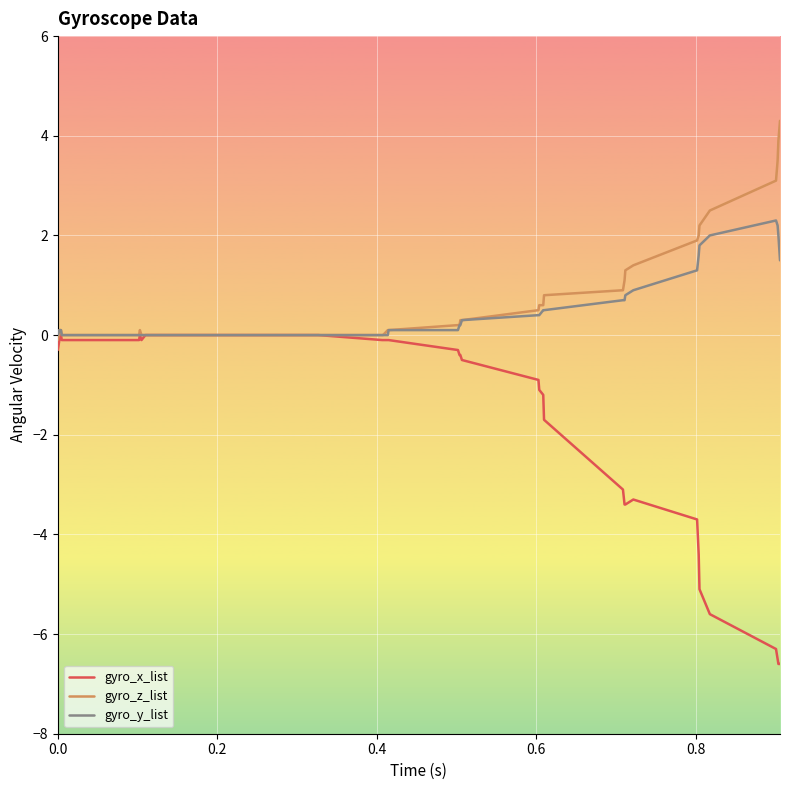

Rank the series by their maximum value, from lowest to highest.

gyro_x_list, gyro_y_list, gyro_z_list